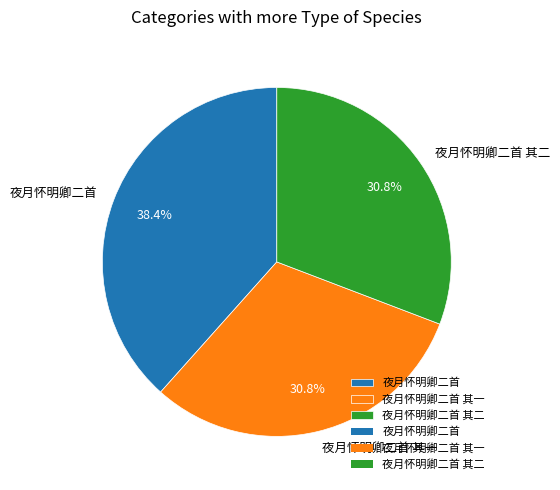

To the nearest percent, what is the average slice percentage?

33%